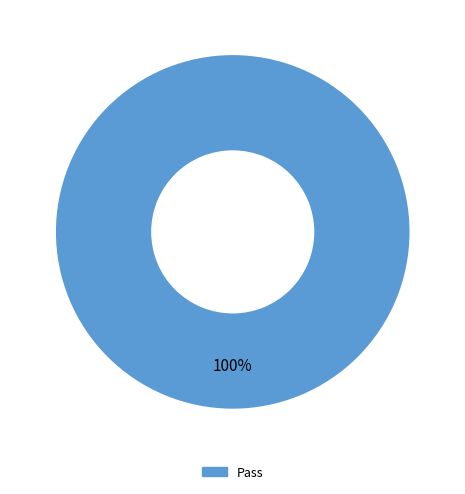

Is there a majority slice in this chart?

Yes